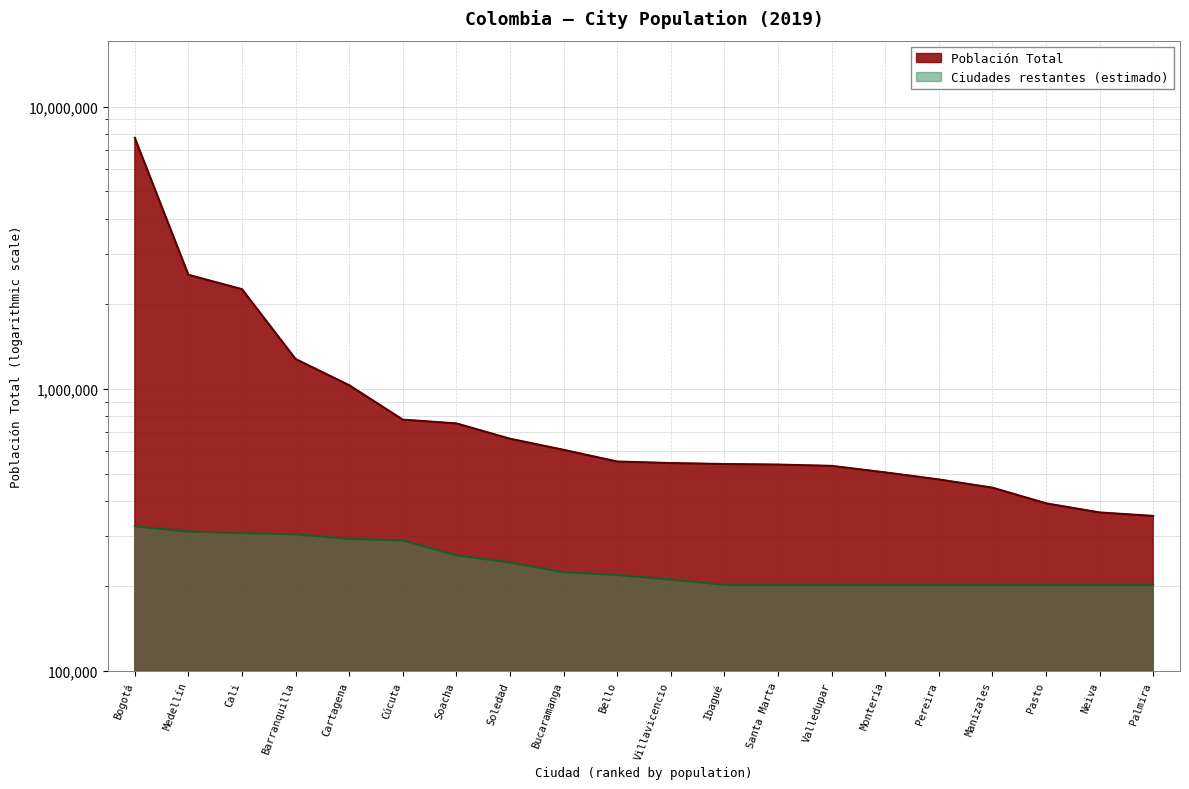

What is the label of the 18th point from the right?

Cali